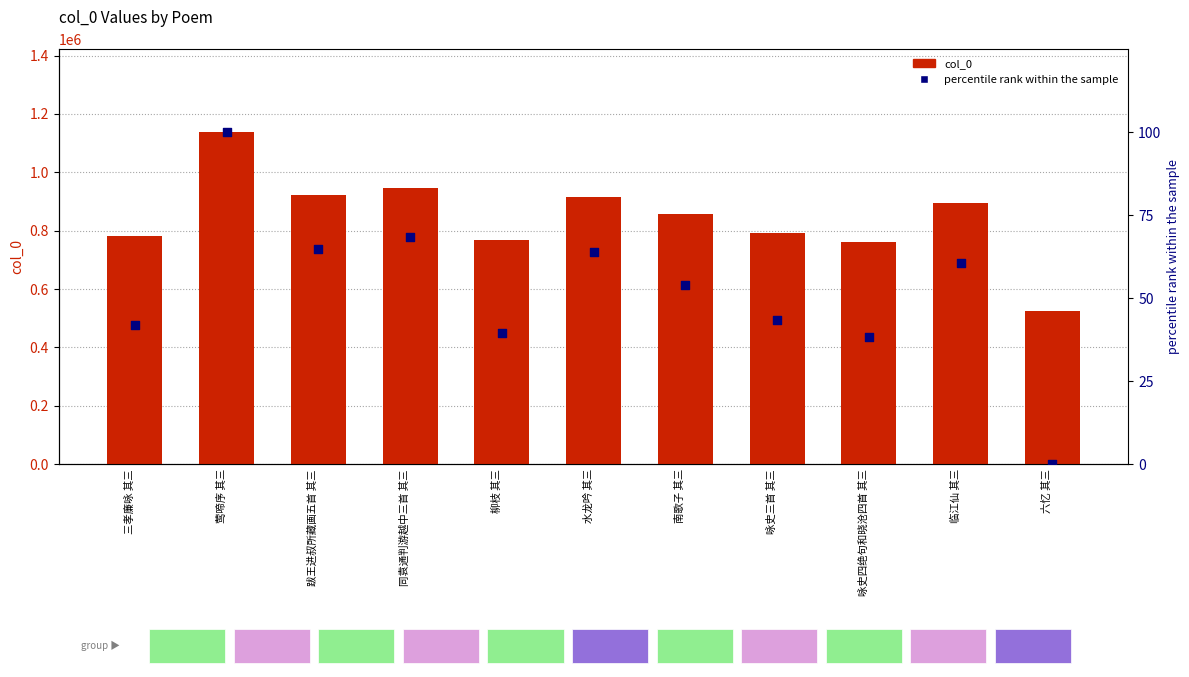

Which series contains the highest Y value?

col_0